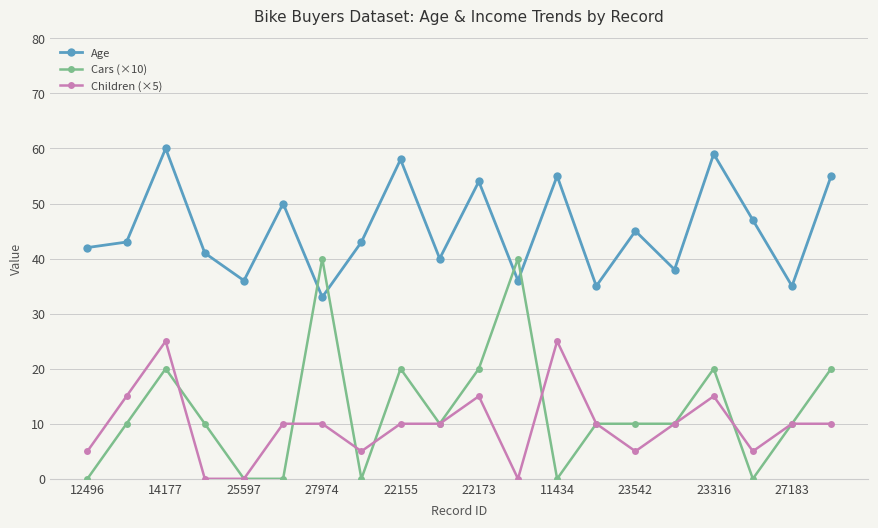

Which series has the largest total across all categories?

Age